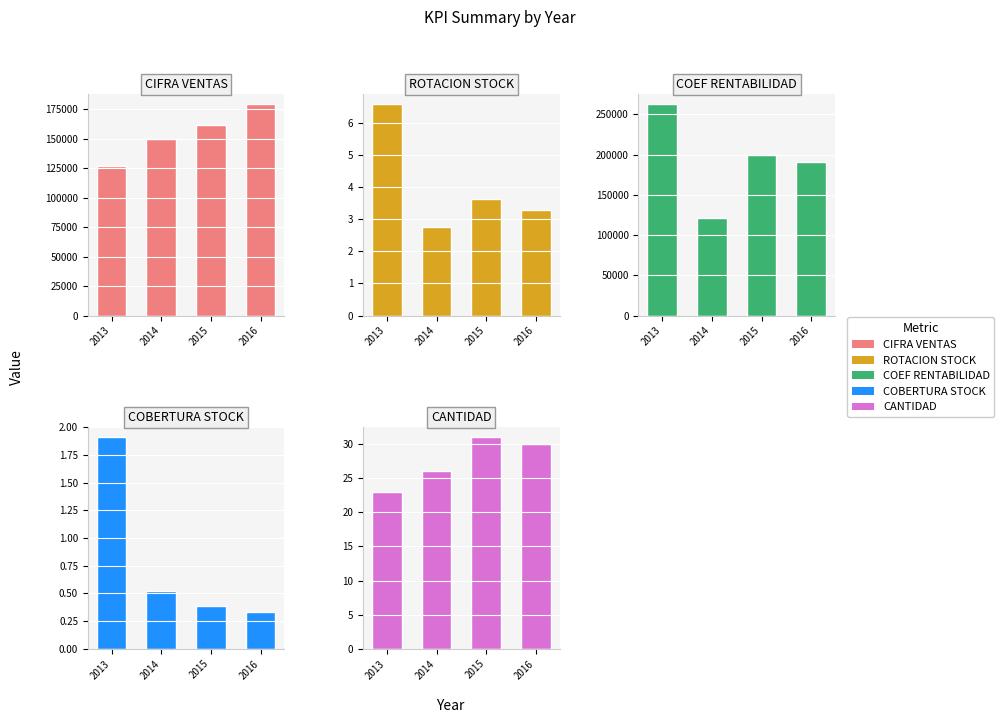

True or false: KPI_COEF_RENTABILIDAD has a value of 129203.3 at 2016.

False